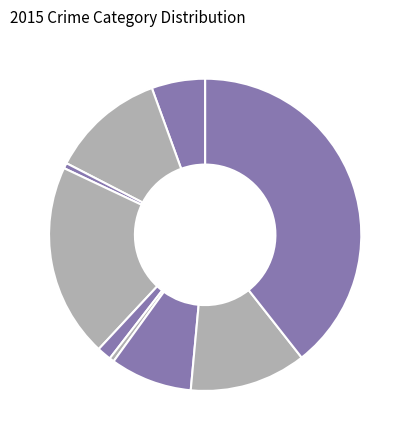

How many slices are in this pie chart?

9